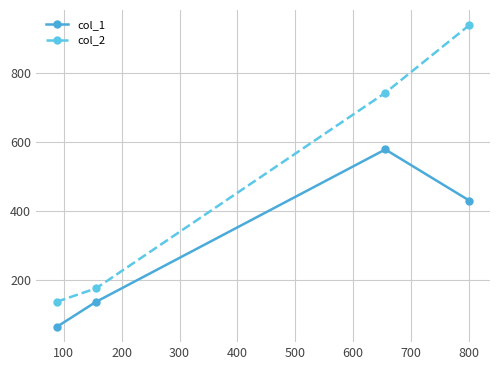

Which series has the largest total across all categories?

col_2